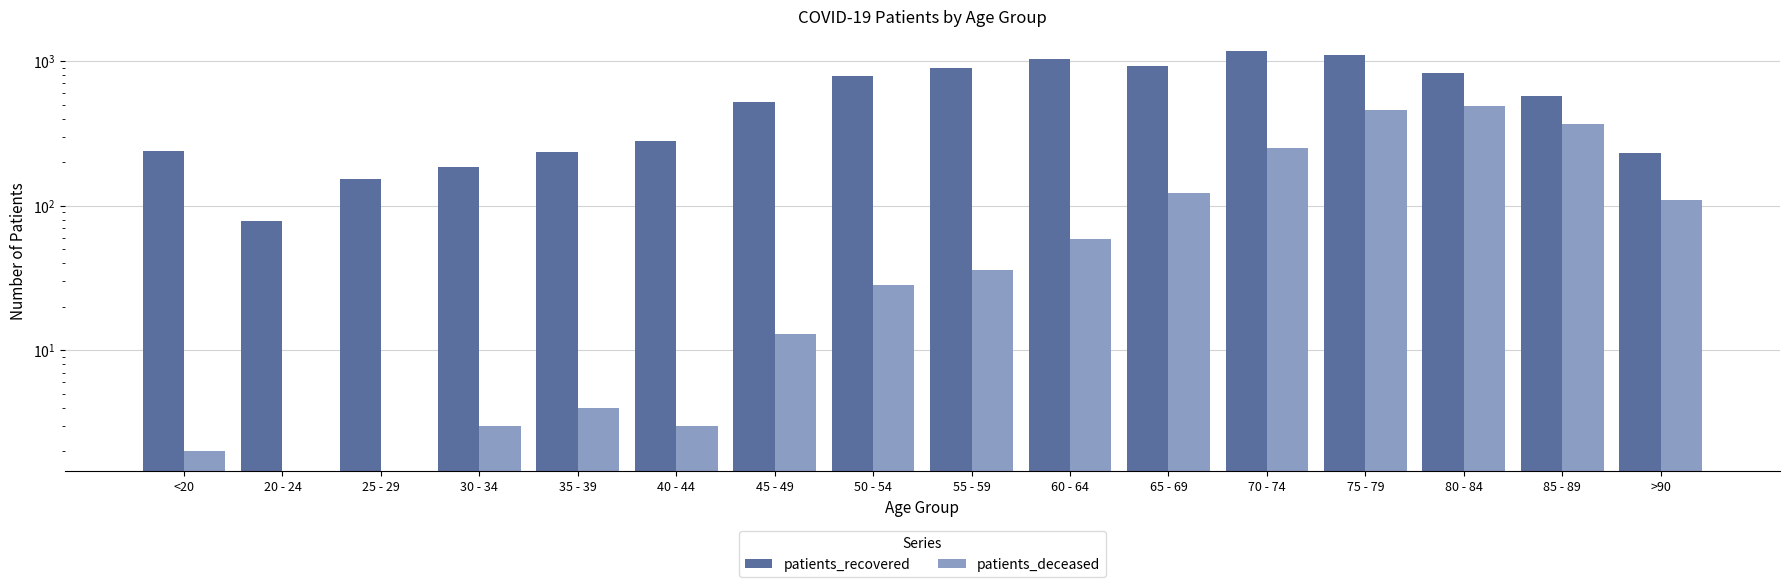

At how many categories does at least one series exceed 1002?

3